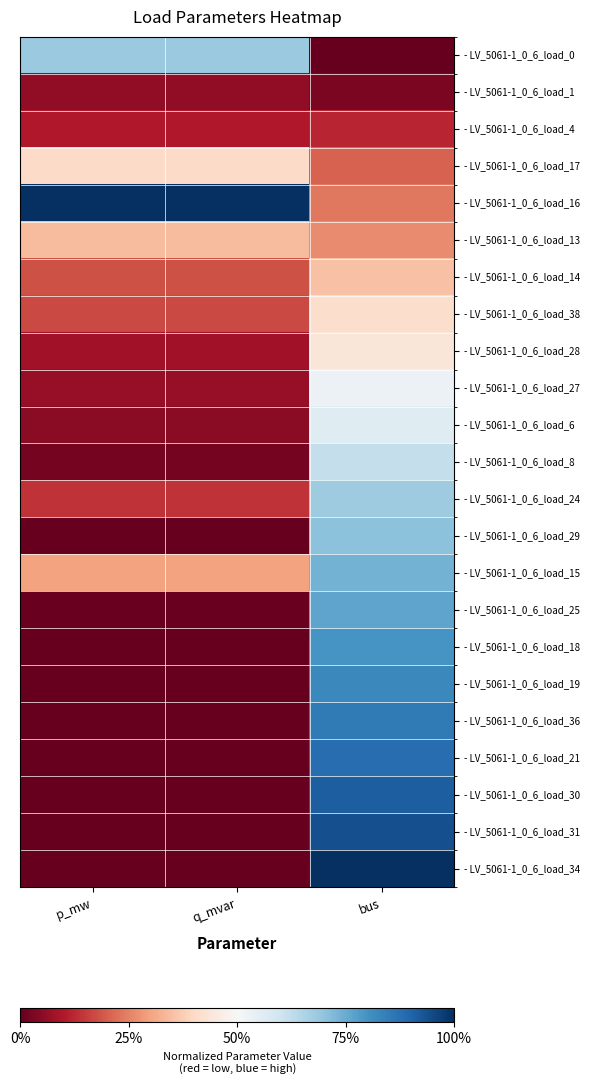

Which series has the largest total across all categories?

- LV_5061-1_0_6_load_16